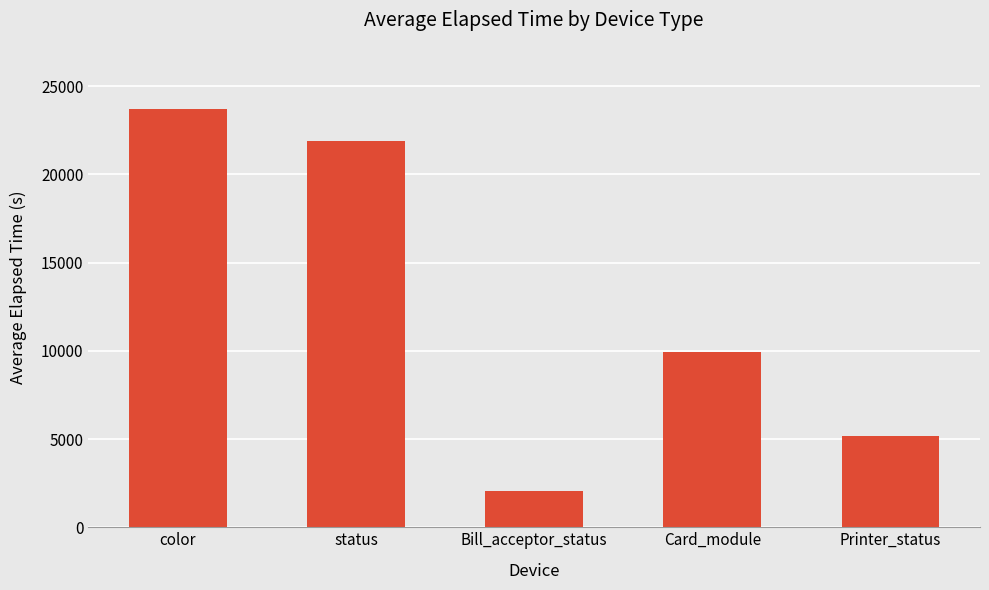

The chart shows a value of 21898.0 at status. True or false?

True